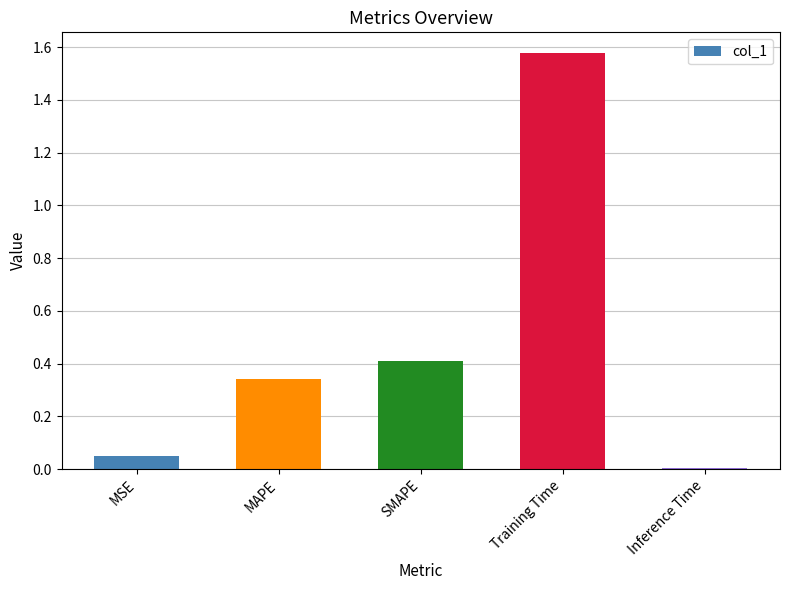

What is the difference between the maximum and second lowest values?

1.5